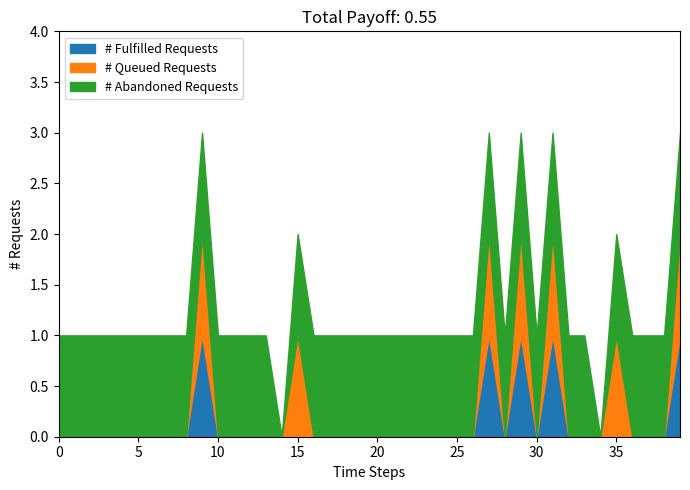

The value of # Fulfilled Requests at 10 is 0. True or false?

True